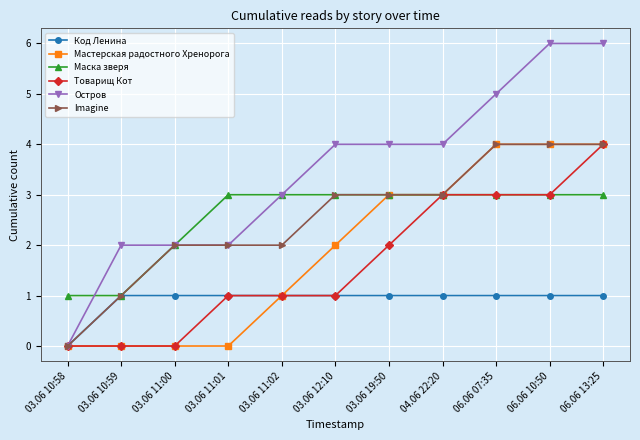

What is the greatest value displayed?

6